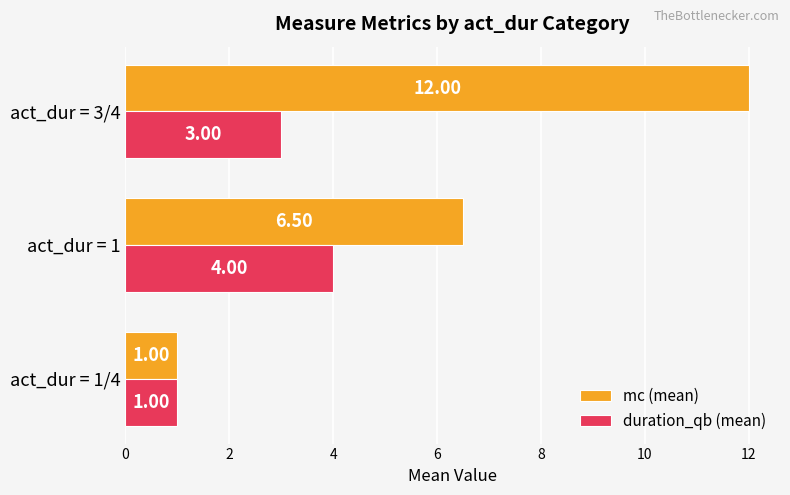

List the labels in order of mc (mean) value, smallest first.

act_dur = 1/4, act_dur = 1, act_dur = 3/4